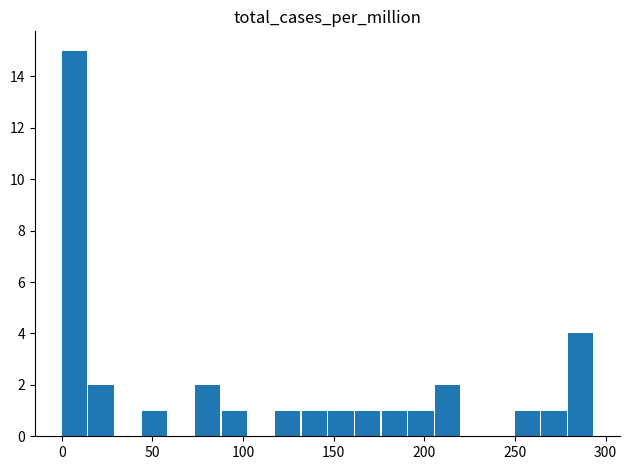

Are the bars grouped side by side (vs. stacked)?

No